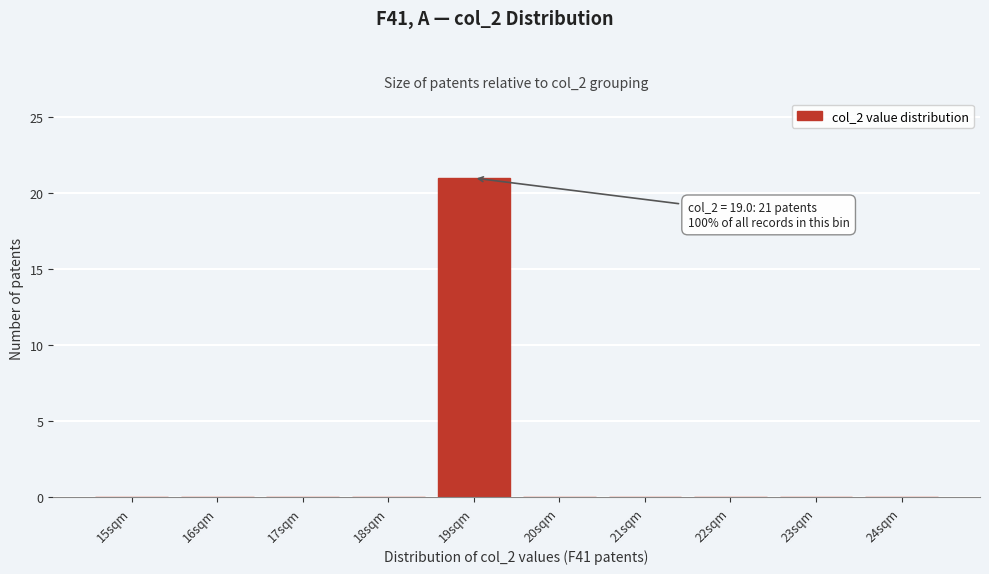

Over which range of the x-axis is the bar tallest?

18.5 to 19.5